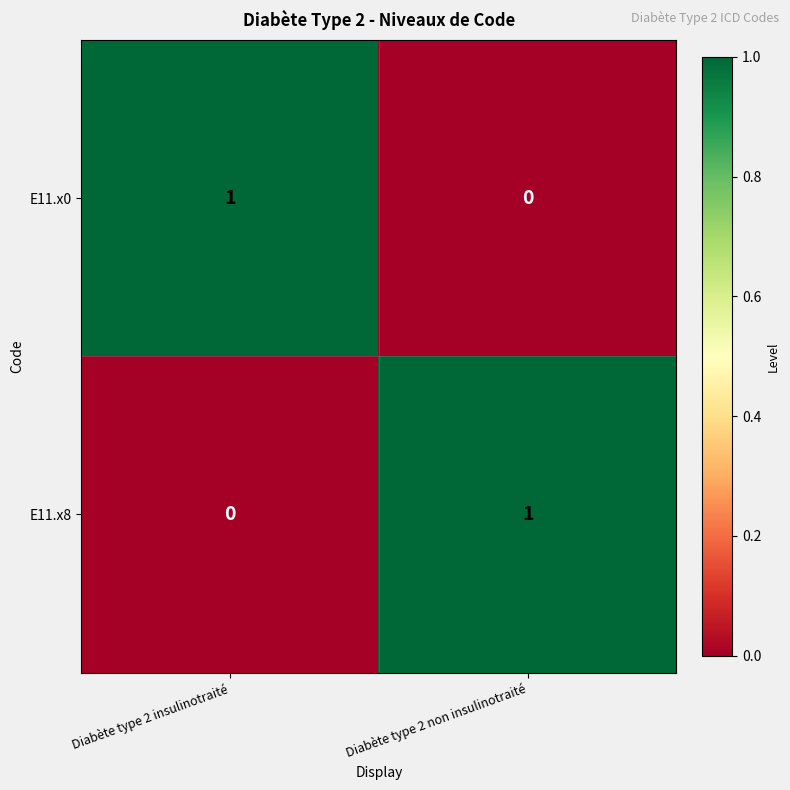

Reading left to right, extract all data points from this chart.

E11.x0: 1	0
E11.x8: 0	1